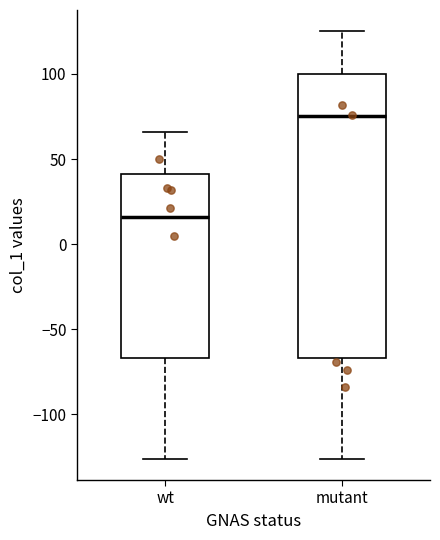

Where is the upper edge of the box for wt on the y-axis? The values are not printed on the chart, so give them approximately, as read against the axis.

40